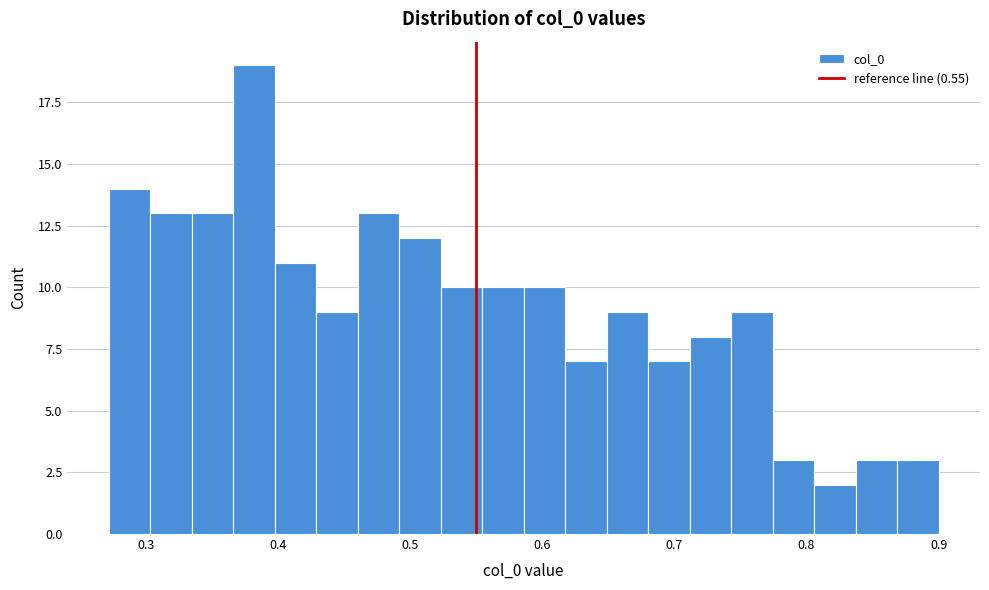

Read against the x-axis, roughly where is the centre of the tallest bar?

0.38